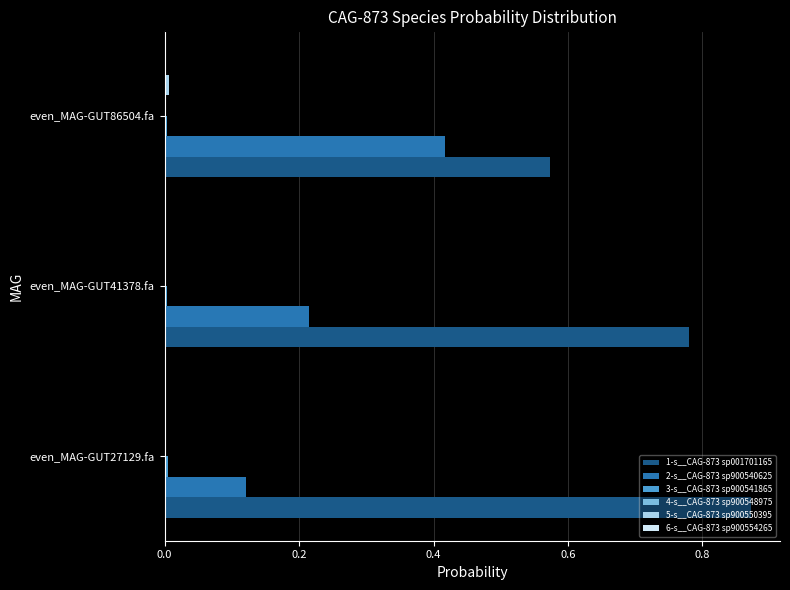

What is the sum of all 1-s__CAG-873 sp001701165 values?

2.2